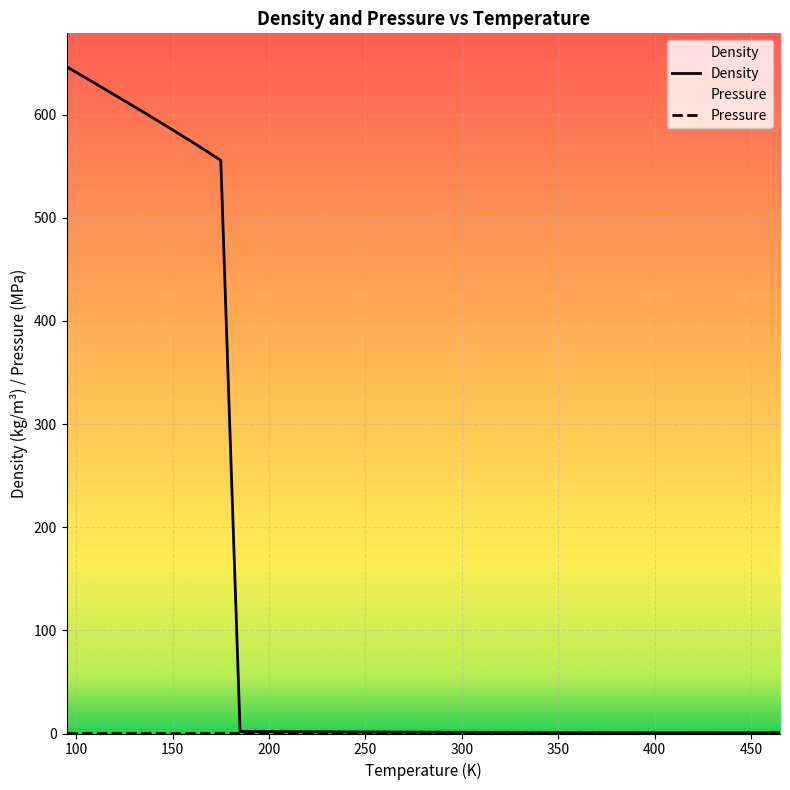

Which label corresponds to the smallest value in the chart?

465